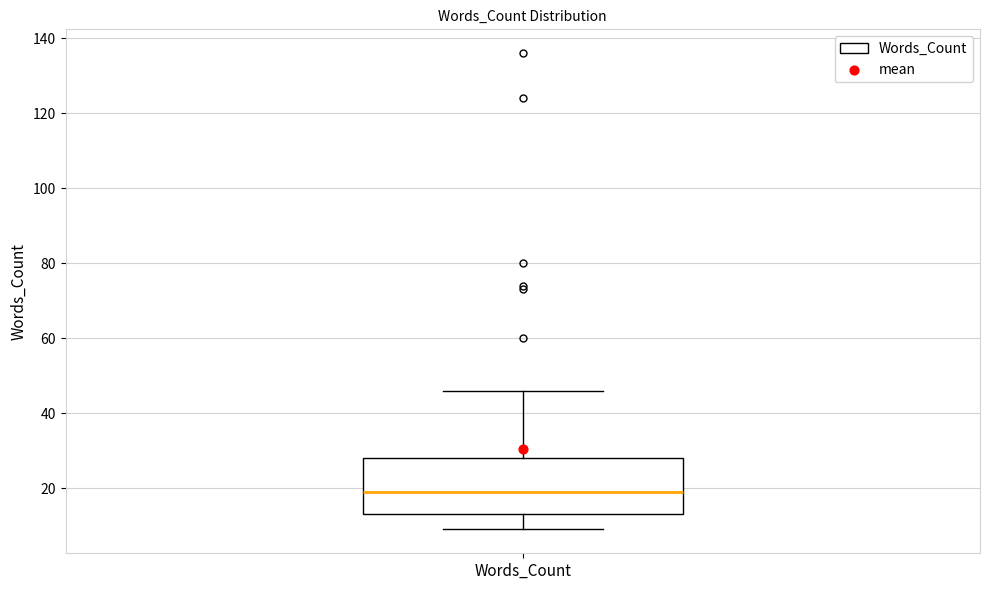

Read this box plot against the y-axis: the position of the median line, the range covered by the box, and the ends of both whiskers. The values are not printed on the chart, so give them approximately, as read against the axis.

median 20, box 14 to 28, whiskers 10 to 46